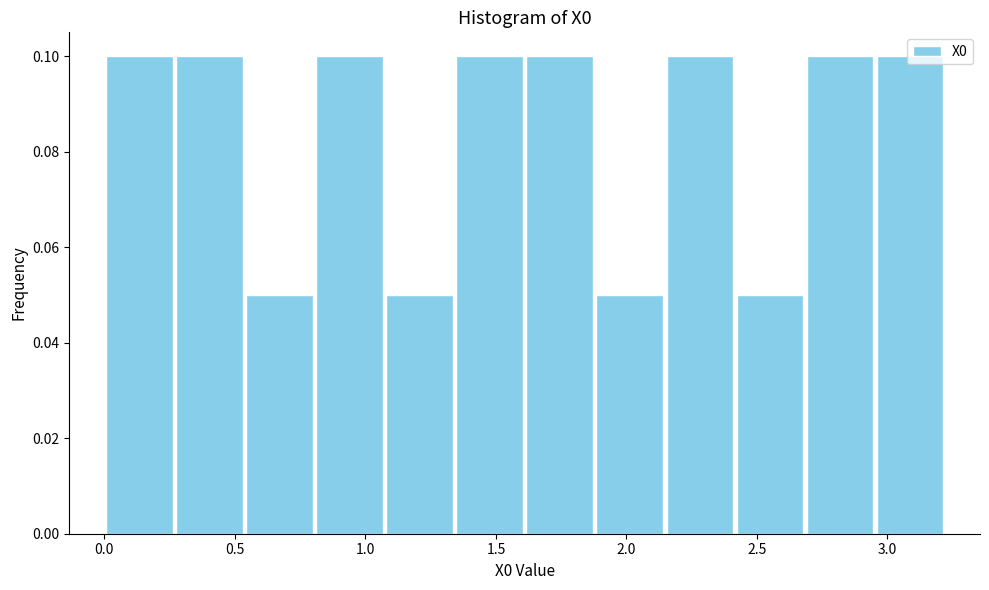

Reading left to right, list every bar in this chart as the range it spans on the x-axis followed by its height. Neither the bar edges nor the heights are printed on the chart, so give them approximately, as read against the axes.

0.00 to 0.25: 0.10
0.25 to 0.55: 0.10
0.55 to 0.80: 0.05
0.80 to 1.05: 0.10
1.05 to 1.35: 0.05
1.35 to 1.60: 0.10
1.60 to 1.90: 0.10
1.90 to 2.15: 0.05
2.15 to 2.40: 0.10
2.40 to 2.70: 0.05
2.70 to 2.95: 0.10
2.95 to 3.20: 0.10